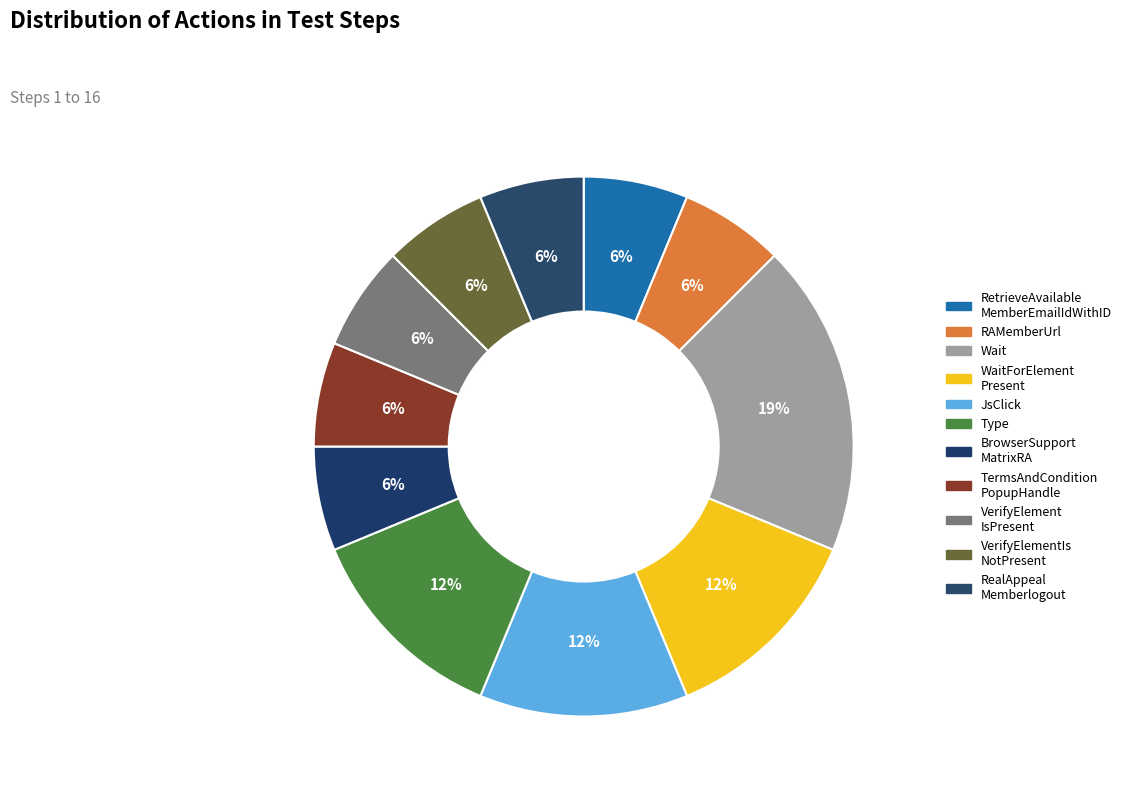

How many slices are in this pie chart?

11